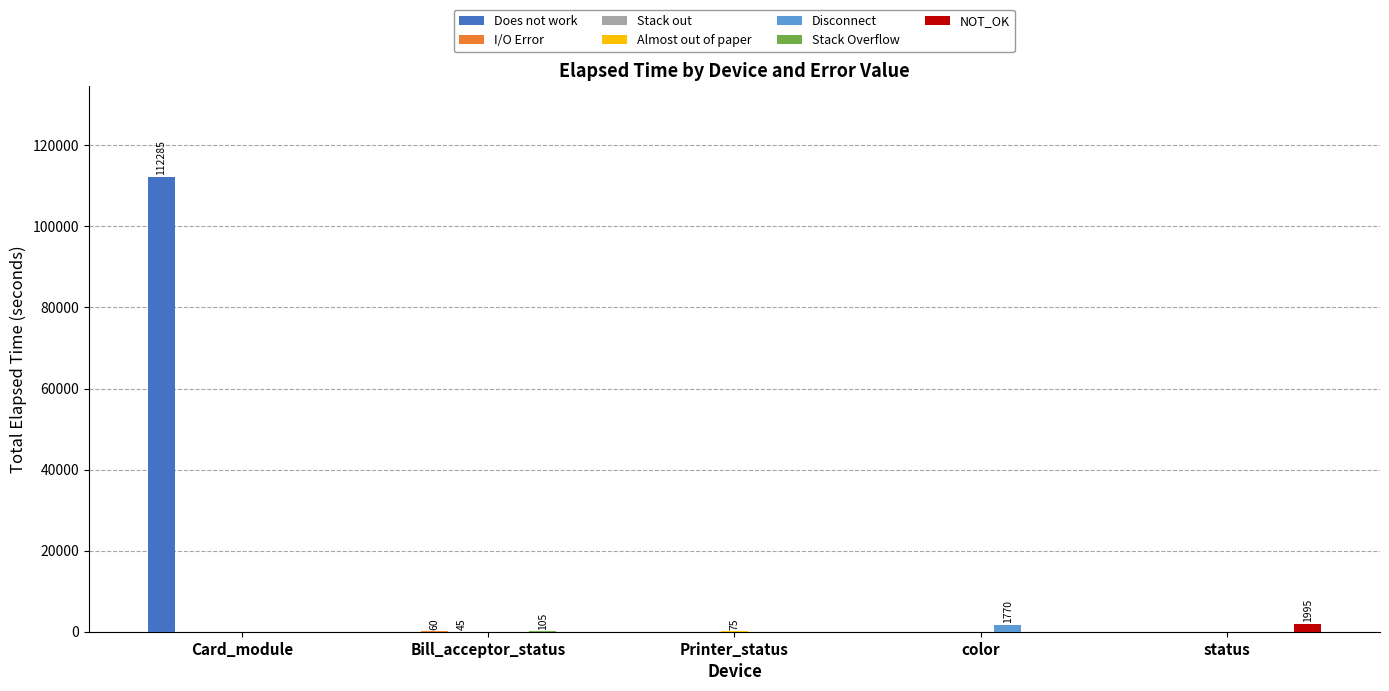

Is it true that Does not work equals -40192 at Bill_acceptor_status?

False